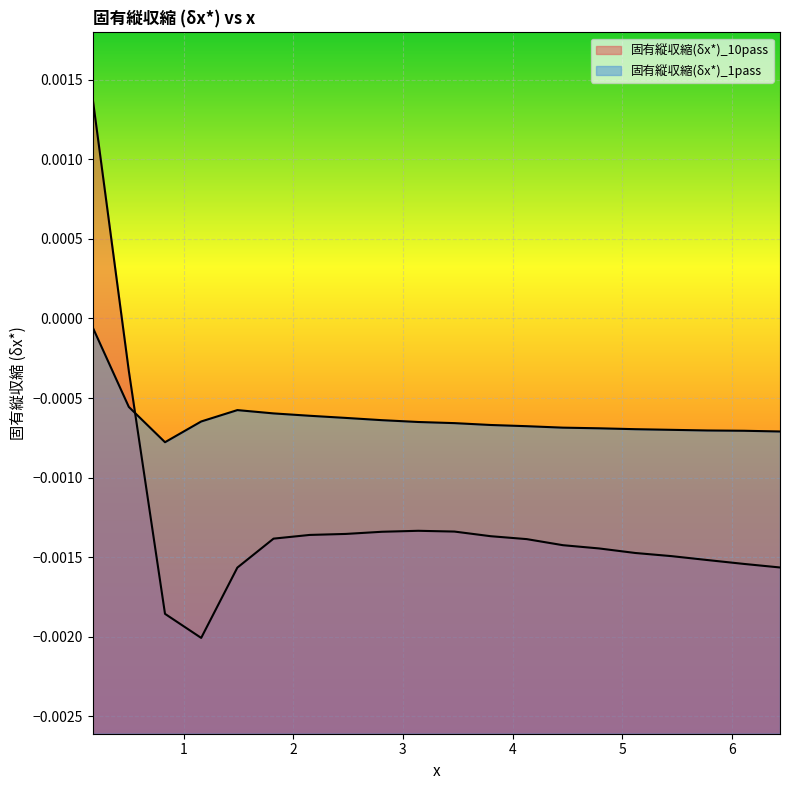

True or false: 固有縦収縮(δx*)_1pass has a value of -0.0 at 1.16.

False